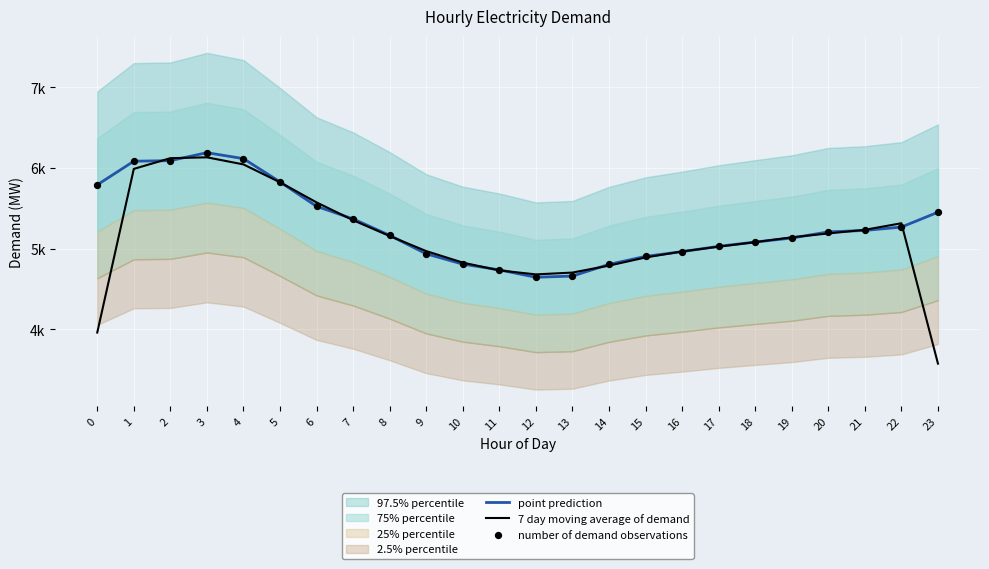

Which series has the largest Y range (max minus min)?

7 day moving average of demand